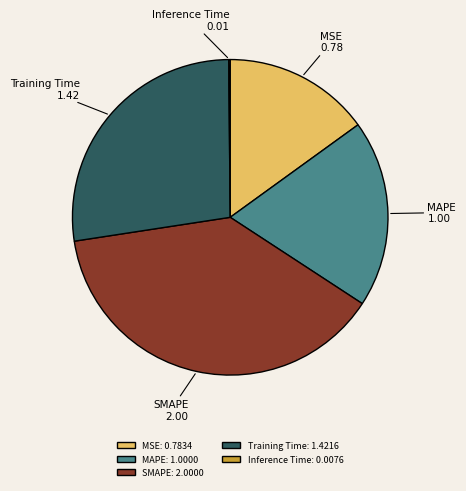

Does any single category account for the majority?

No